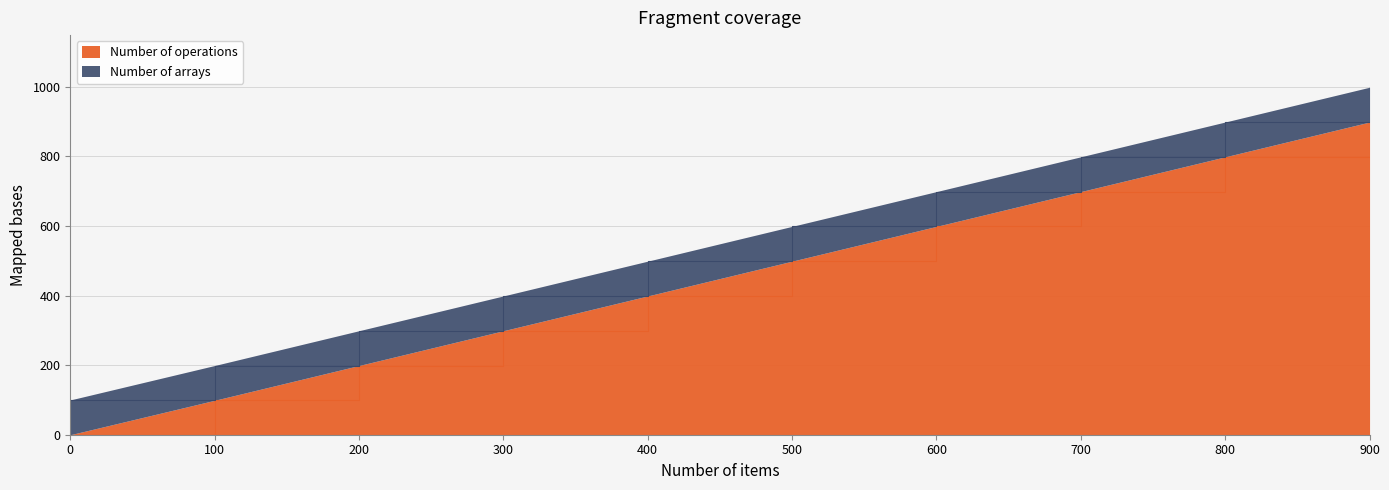

True or false: the data shows 299 at 300.

True